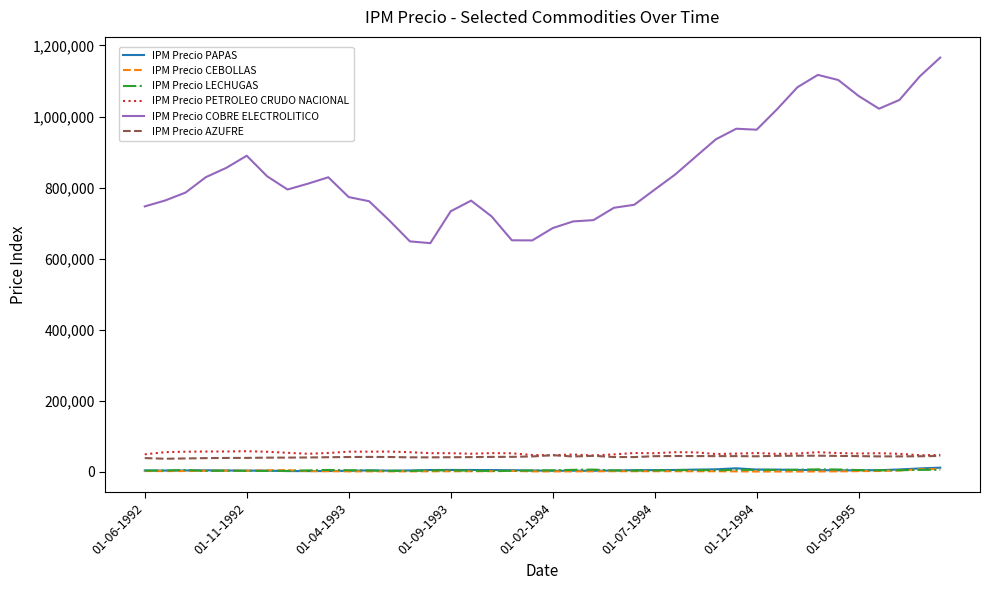

What is the maximum value for IPM Precio AZUFRE?

47130.6